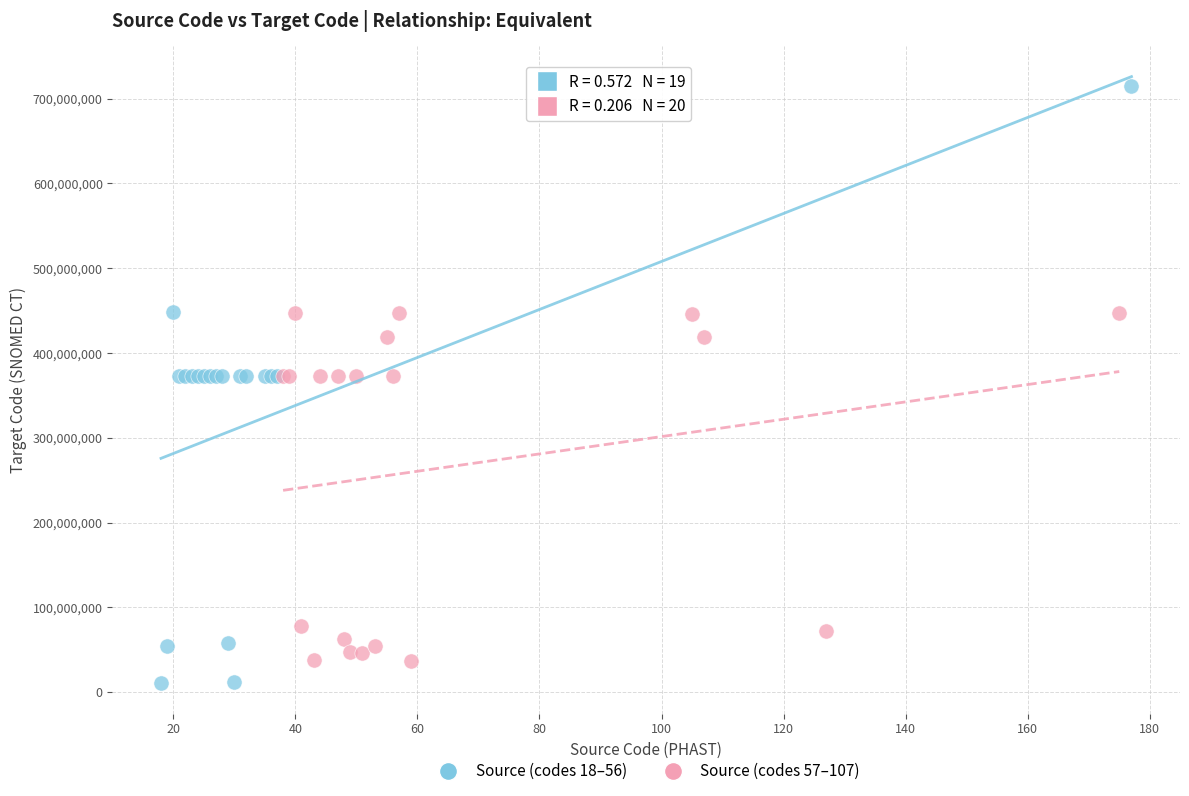

Which series has the widest spread of Y values?

Source (codes 18–56)